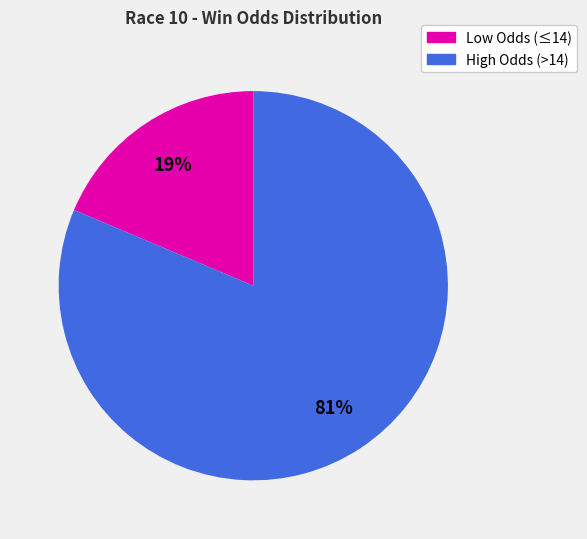

To the nearest percent, what is the average slice percentage?

50%